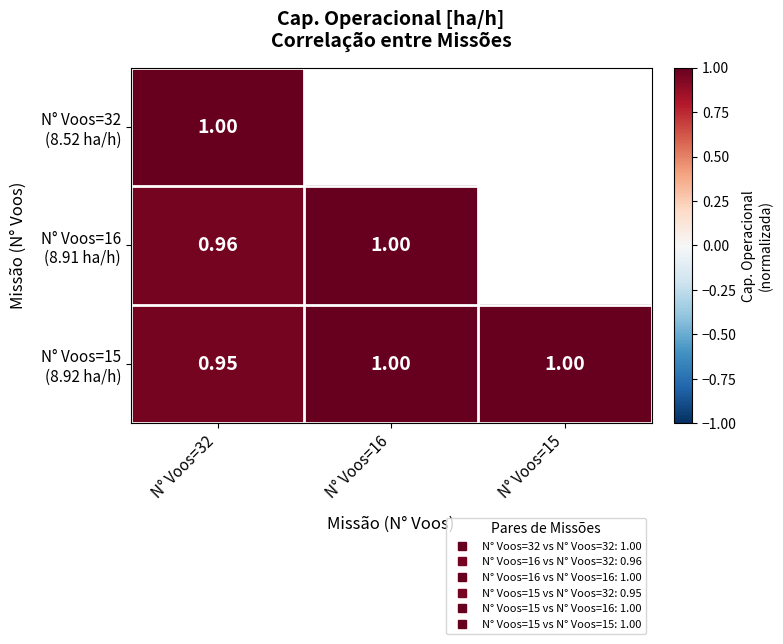

What is the highest value of the N° Voos=16 (8.91 ha/h) series?

1.0